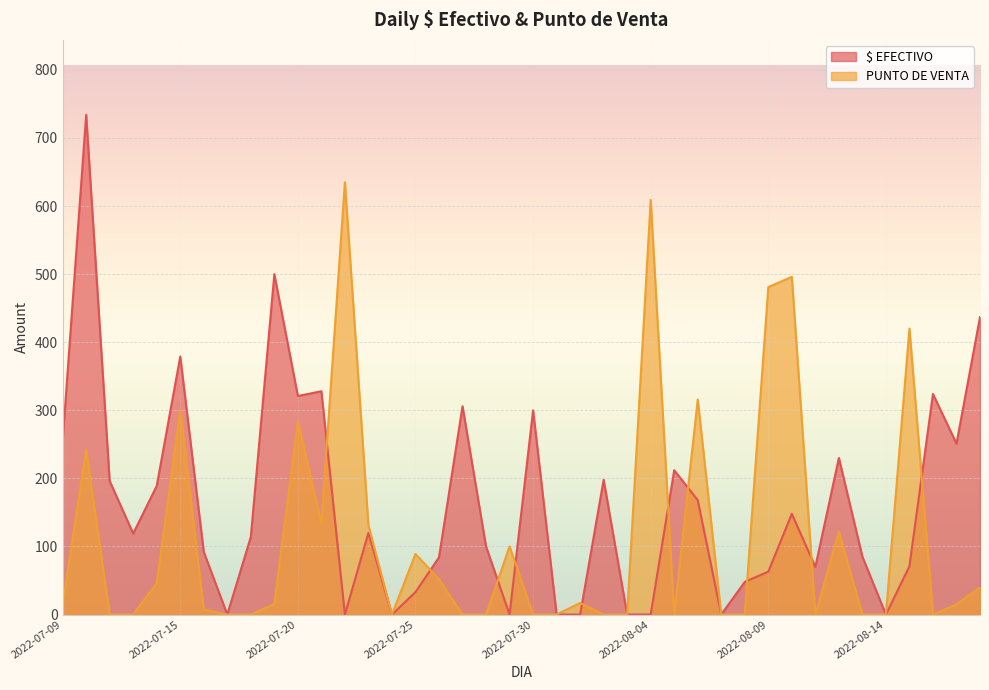

Where does the PUNTO DE VENTA series first go above 15?

2022-07-11